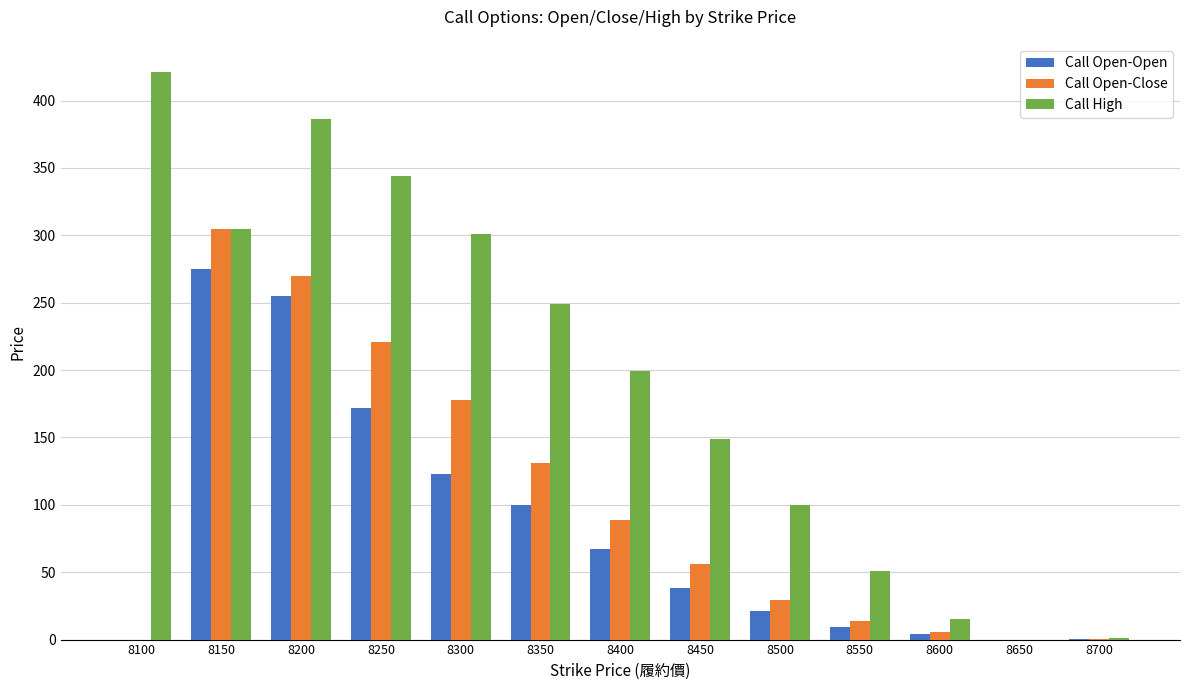

What is the maximum value shown in the chart?

421.0